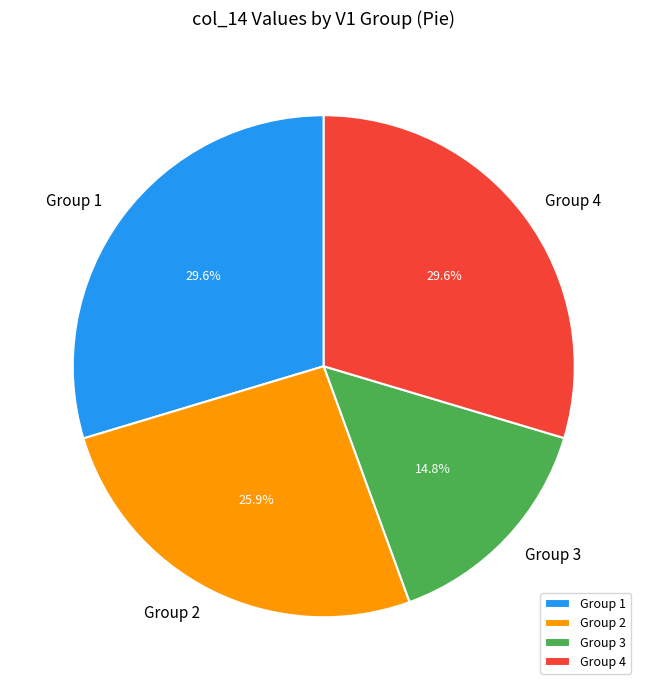

Does any single category account for the majority?

No